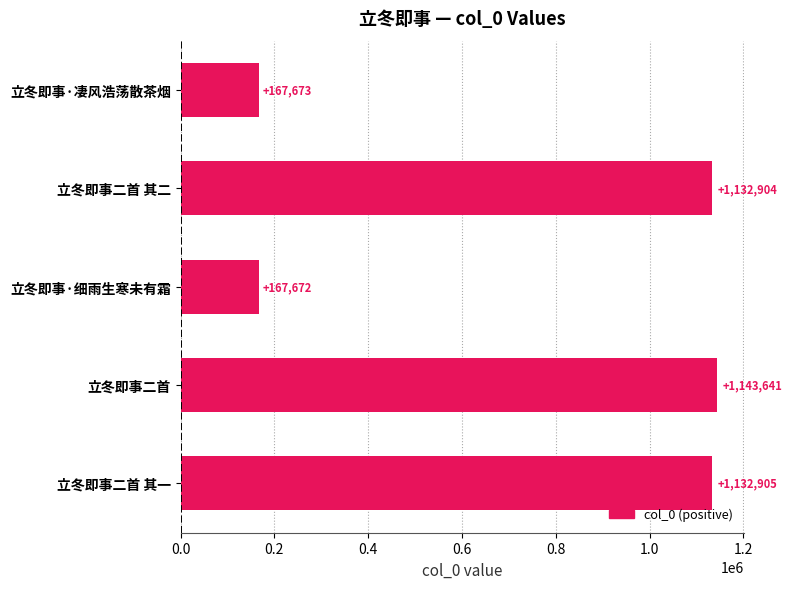

What is the greatest value displayed?

1143641